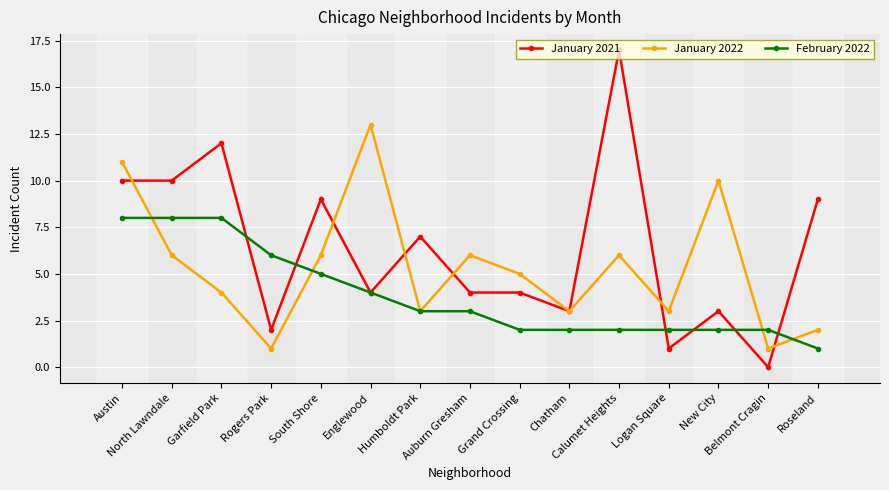

Between Chatham and Belmont Cragin, which series saw the biggest shift?

January 2021